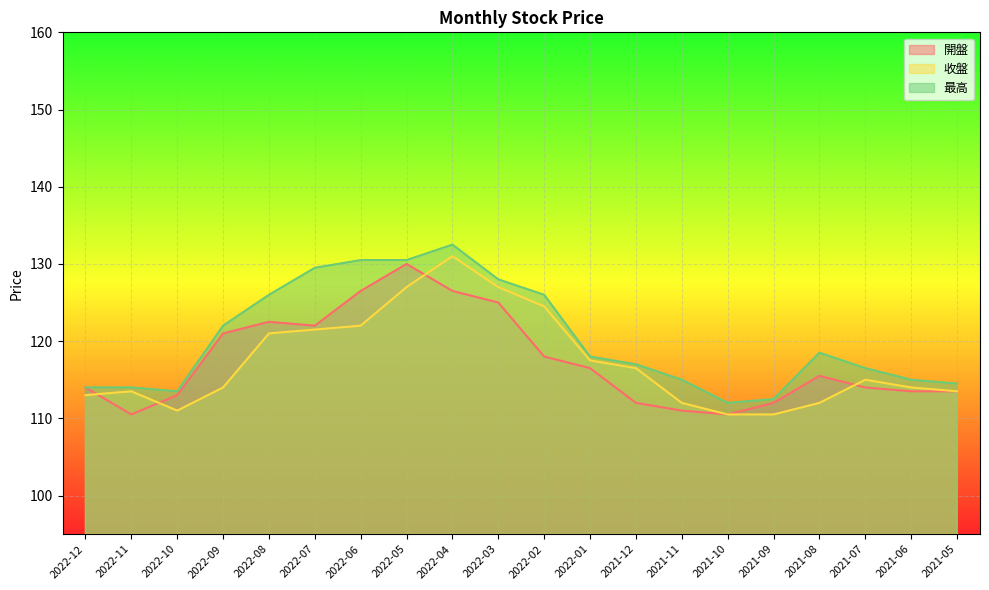

Reading left to right, extract all data points from this chart.

開盤: 114.0	110.5	113.0	121.0	122.5	122.0	126.5	130.0	126.5	125.0	118.0	116.5	112.0	111.0	110.5	112.0	115.5	114.0	113.5	113.5
收盤: 113.0	113.5	111.0	114.0	121.0	121.5	122.0	127.0	131.0	127.0	124.5	117.5	116.5	112.0	110.5	110.5	112.0	115.0	114.0	113.5
最高: 114.0	114.0	113.5	122.0	126.0	129.5	130.5	130.5	132.5	128.0	126.0	118.0	117.0	115.0	112.0	112.5	118.5	116.5	115.0	114.5